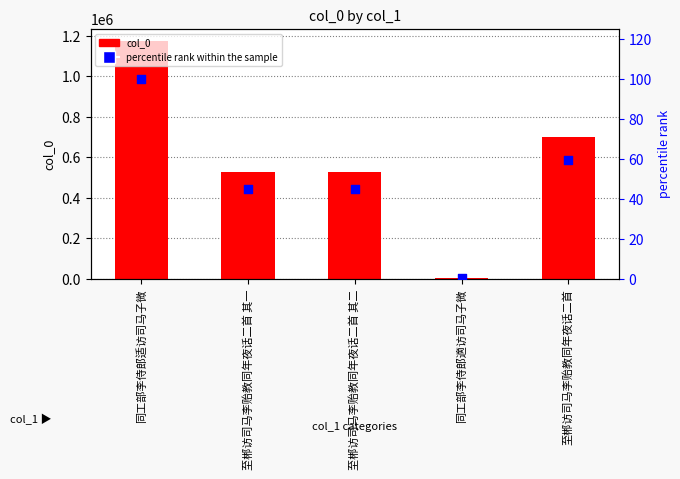

What are all the series names shown in the legend?

col_0, percentile rank within the sample